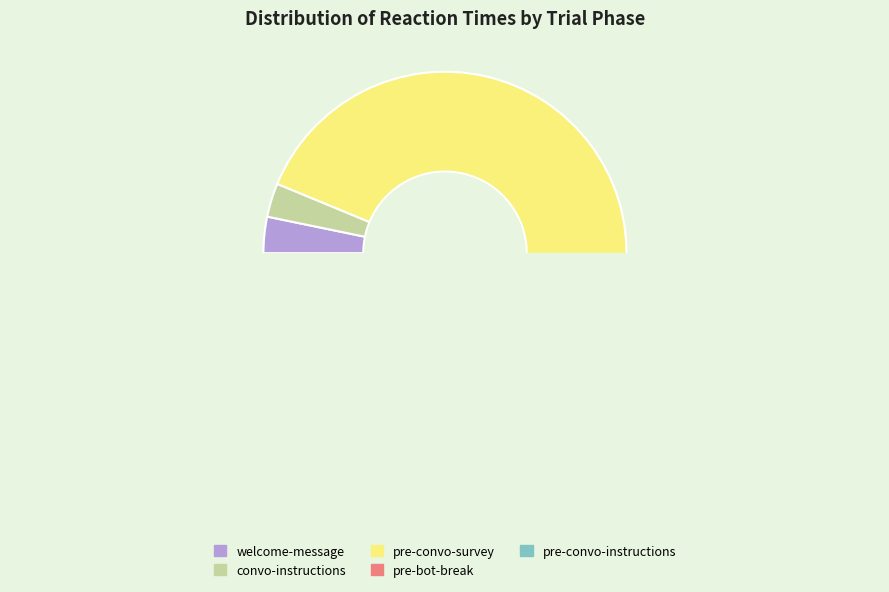

Is it true that pre-bot-break is 12% of the pie?

False